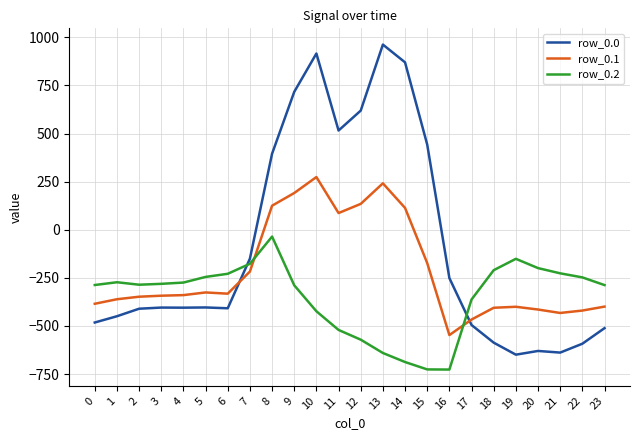

How many lines are shown in the chart?

3